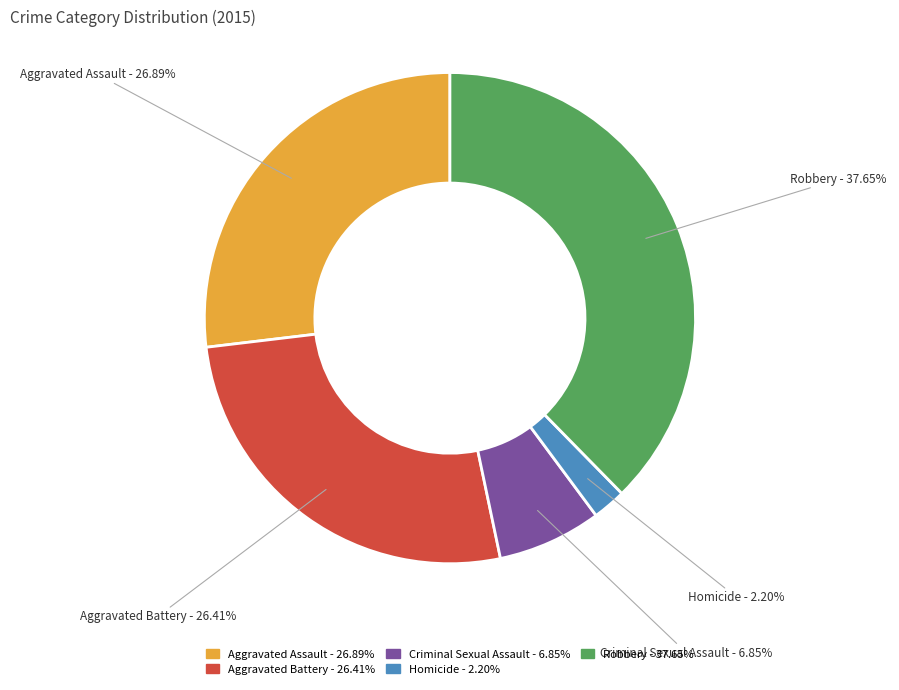

To the nearest percent, what portion does Criminal Sexual Assault represent?

7%